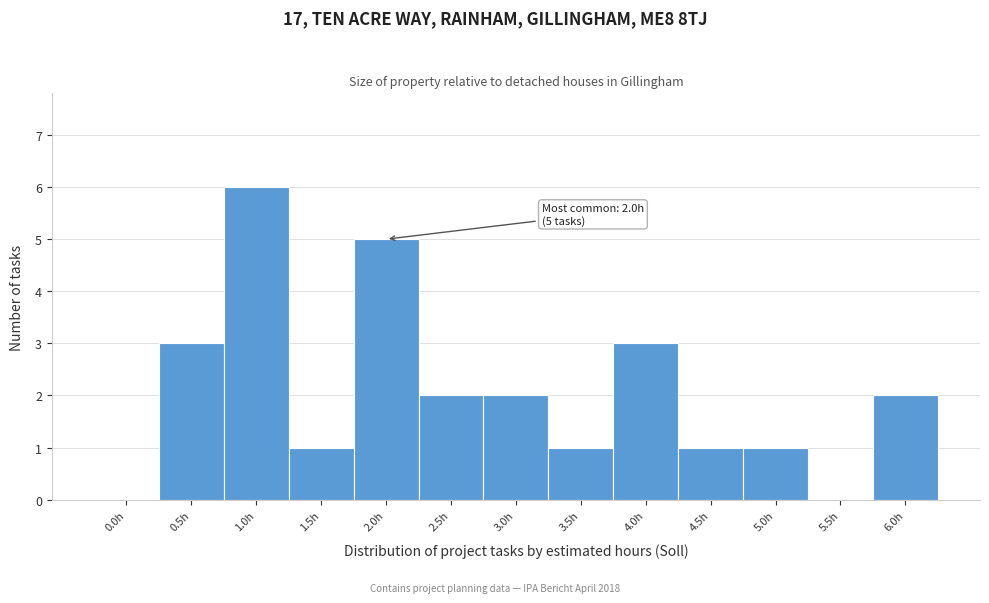

Reading right to left, extract all data points from this chart.

6.0h=2	5.5h=0	5.0h=1	4.5h=1	4.0h=3	3.5h=1	3.0h=2	2.5h=2	2.0h=5	1.5h=1	1.0h=6	0.5h=3	0.0h=0